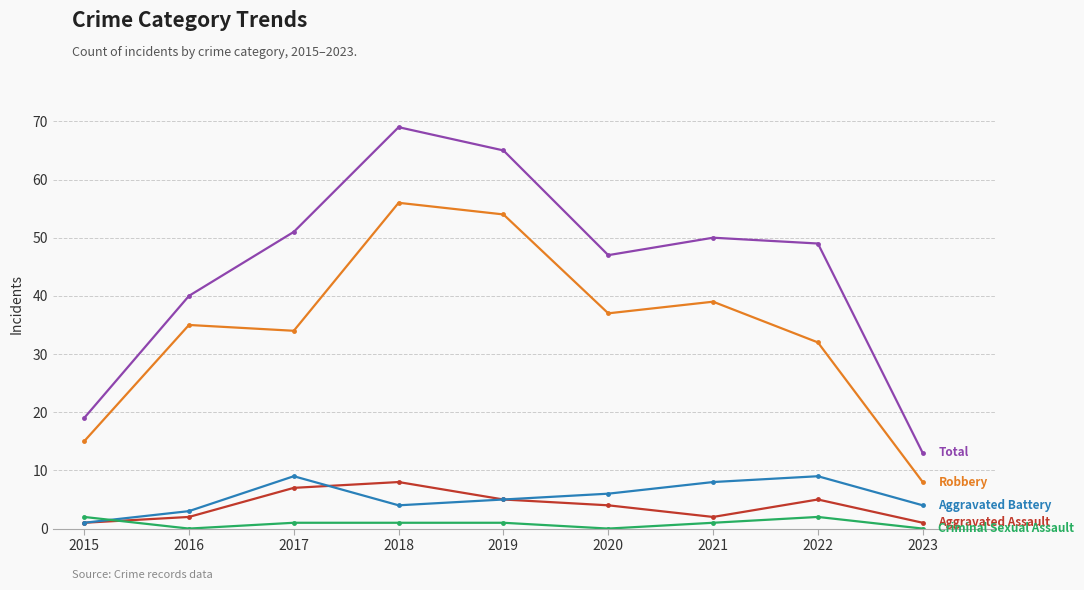

What is the spread (max minus min) of values at 2020?

47